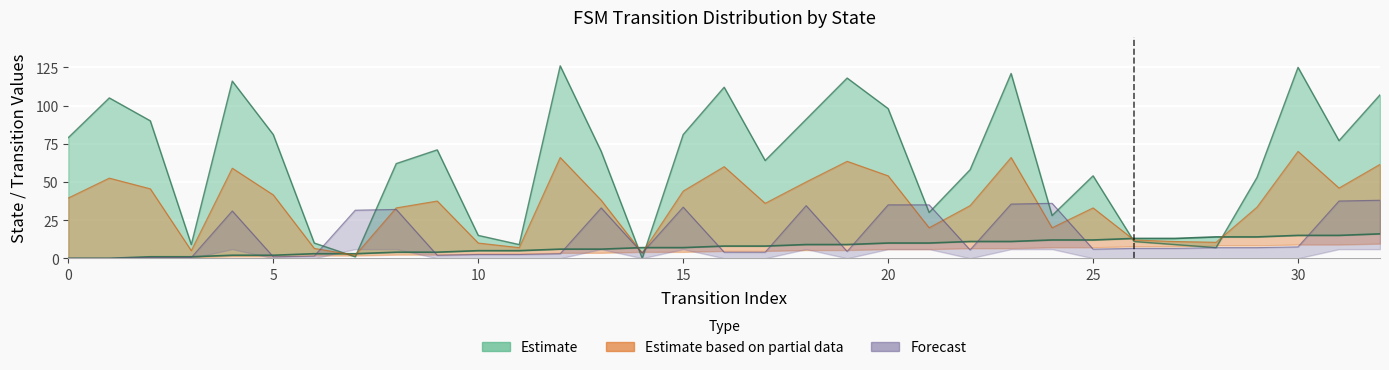

The output_lower series shows 11.1 at 4. True or false?

False